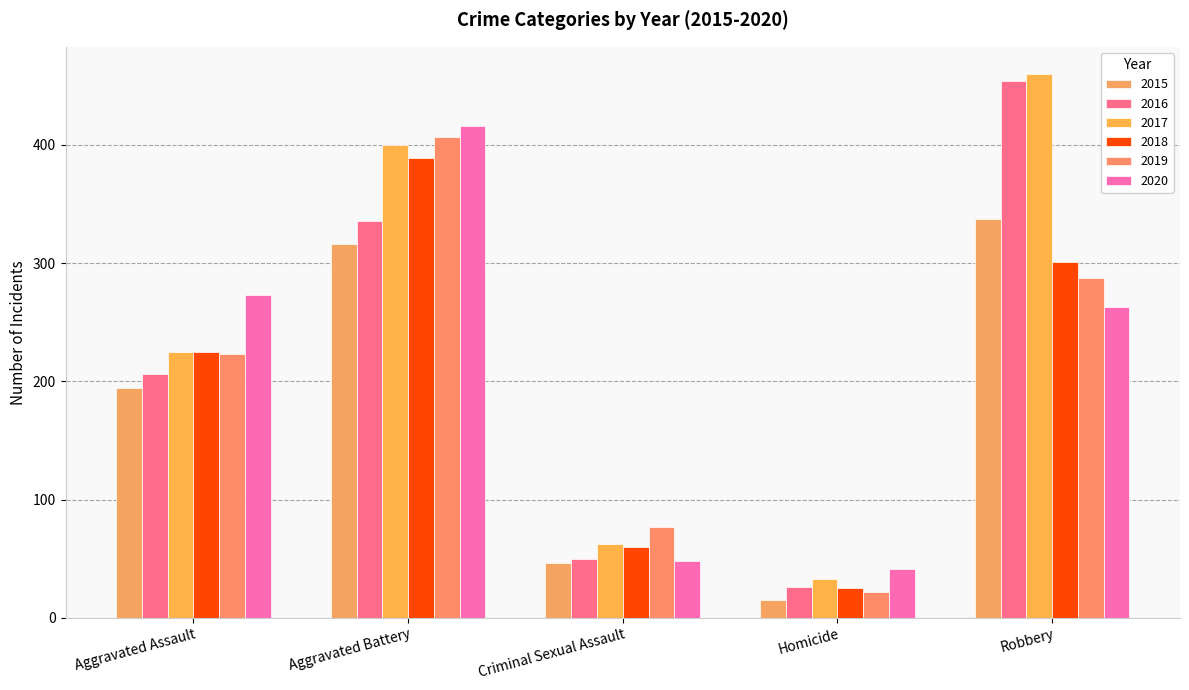

How many bars are there in each group?

6